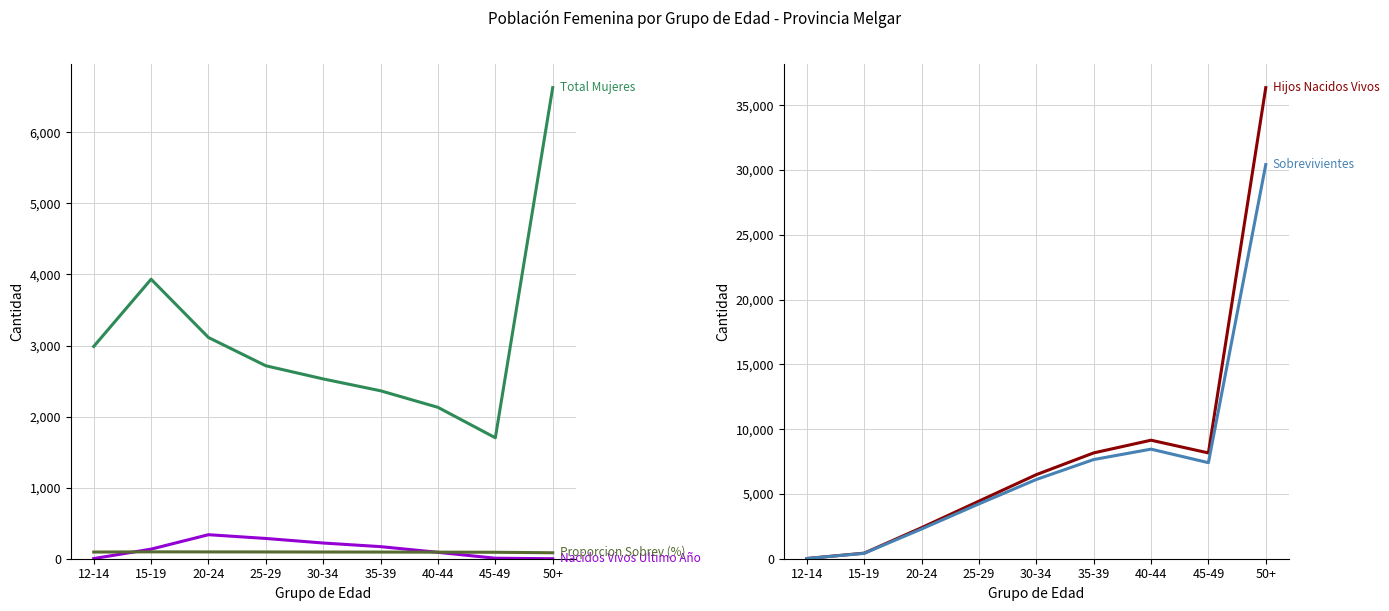

What is the label of the 3rd point from the right?

40-44